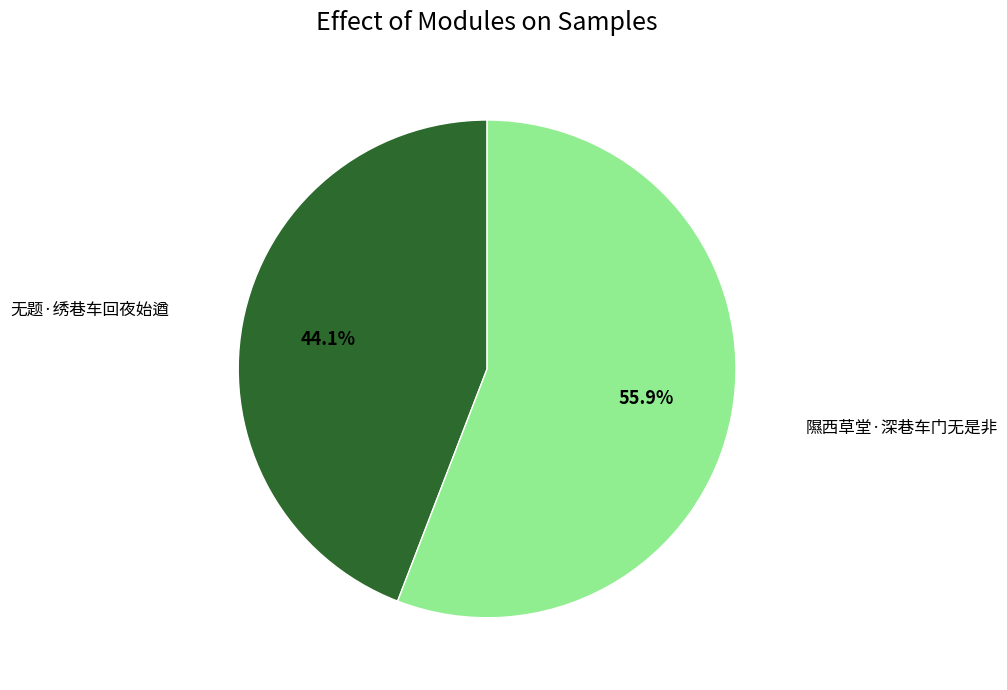

Is there a majority slice in this chart?

Yes